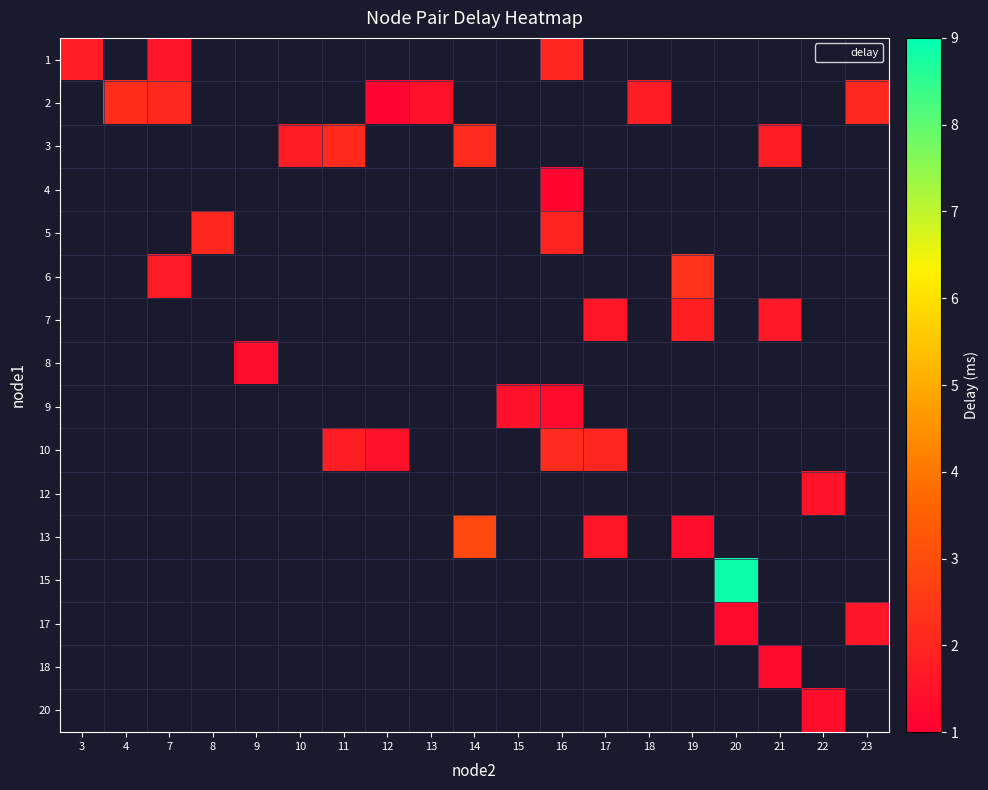

How many values in row_1 are above zero?

6